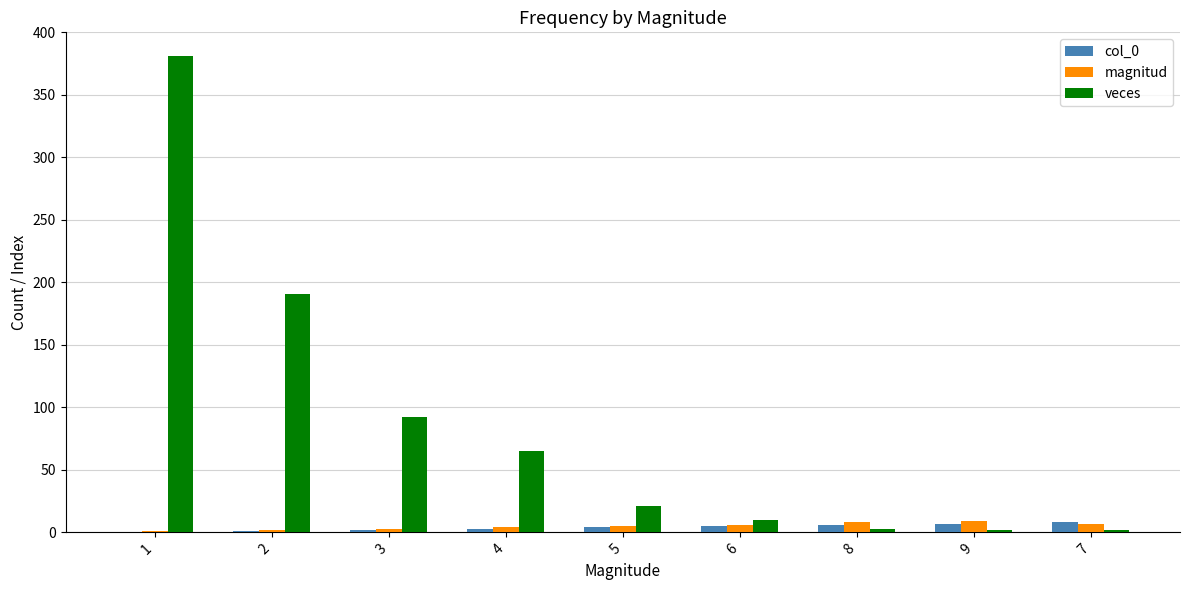

What is the maximum value shown in the chart?

381